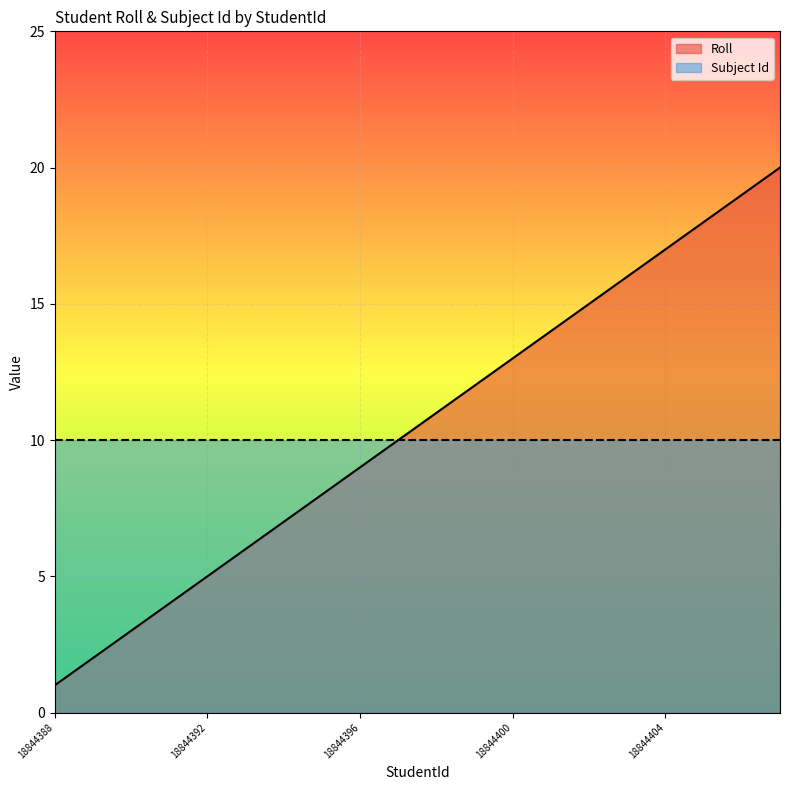

What is the value of the 10th point from the left?

10